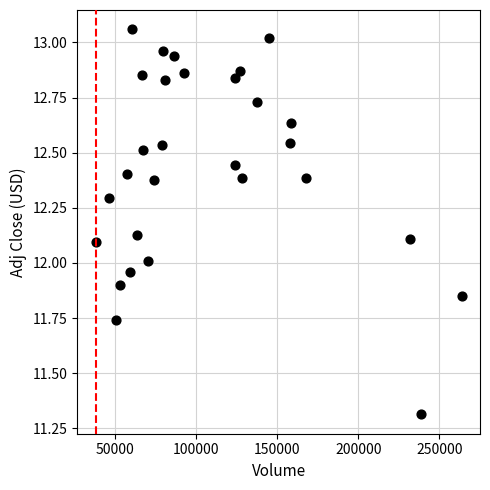

What is the range of X values (max minus min)?

225800.0